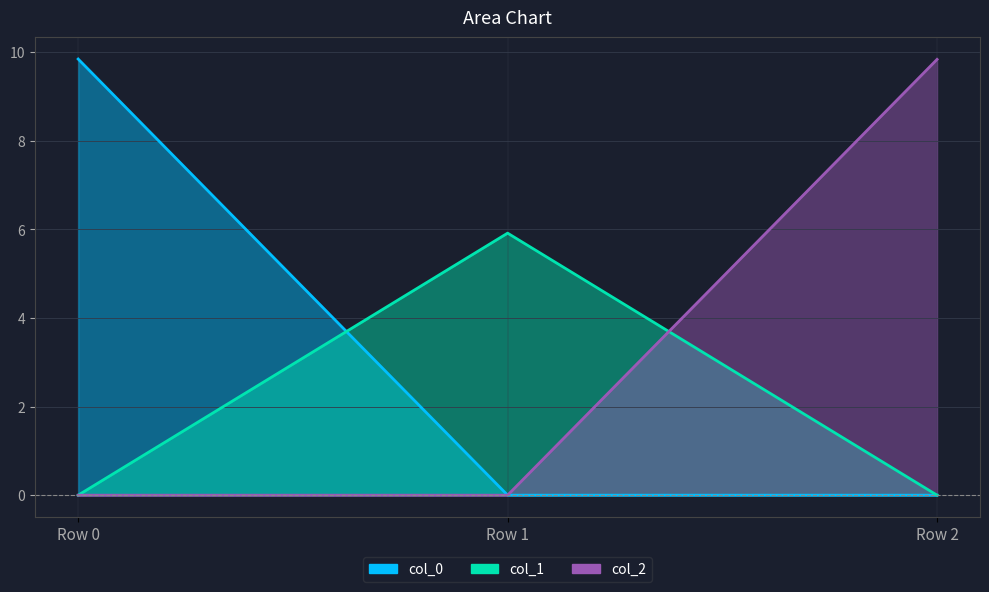

How many lines are shown in the chart?

3